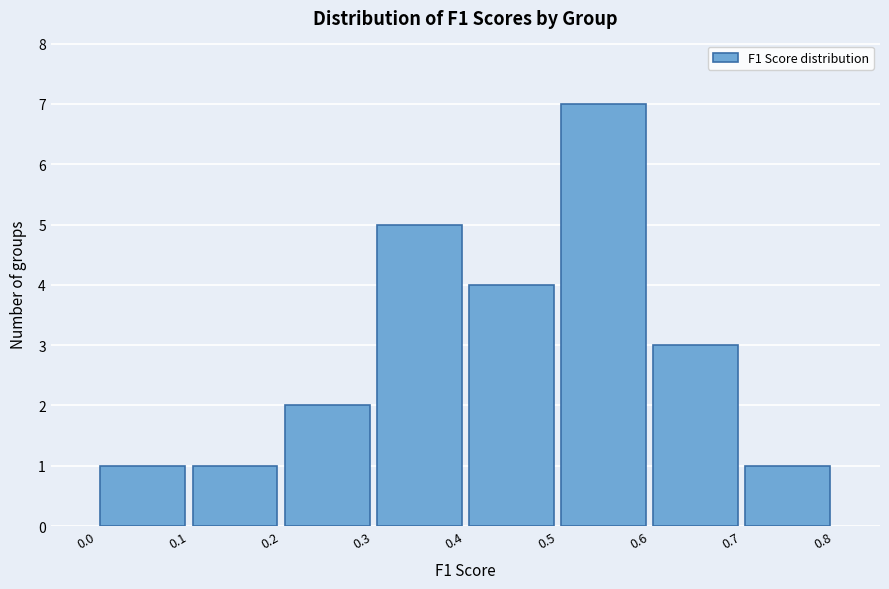

What is the height of the bar covering 0.2 to 0.3 on the x-axis? The values are not printed on the chart, so give them approximately, as read against the axis.

2